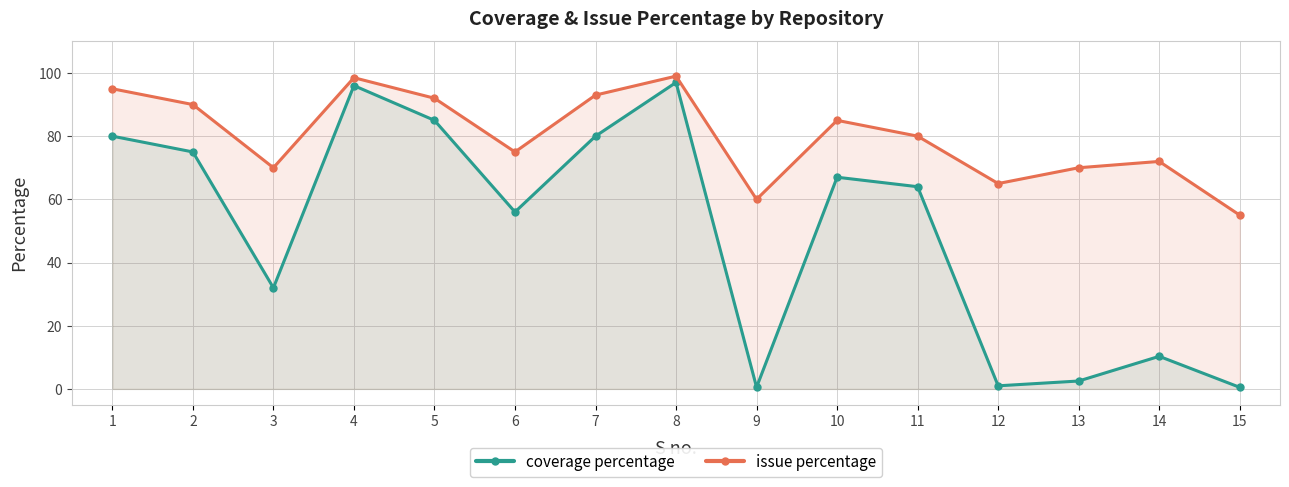

True or false: issue percentage and coverage percentage cross at least once.

False